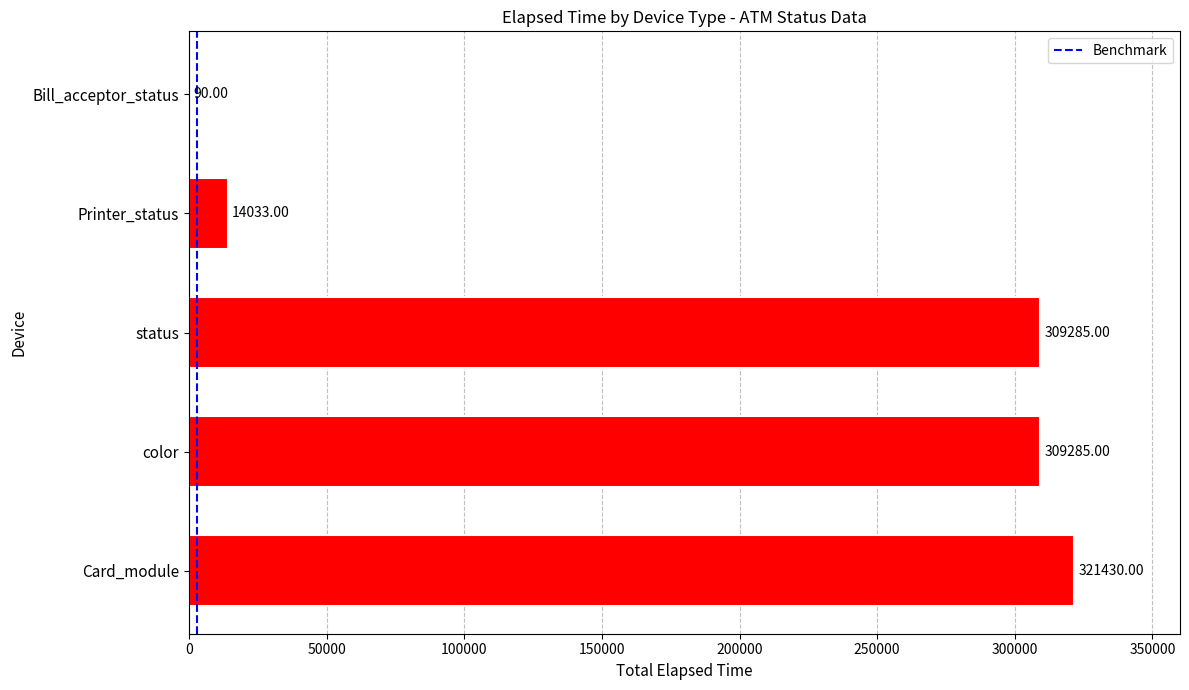

What is the average value?

190825